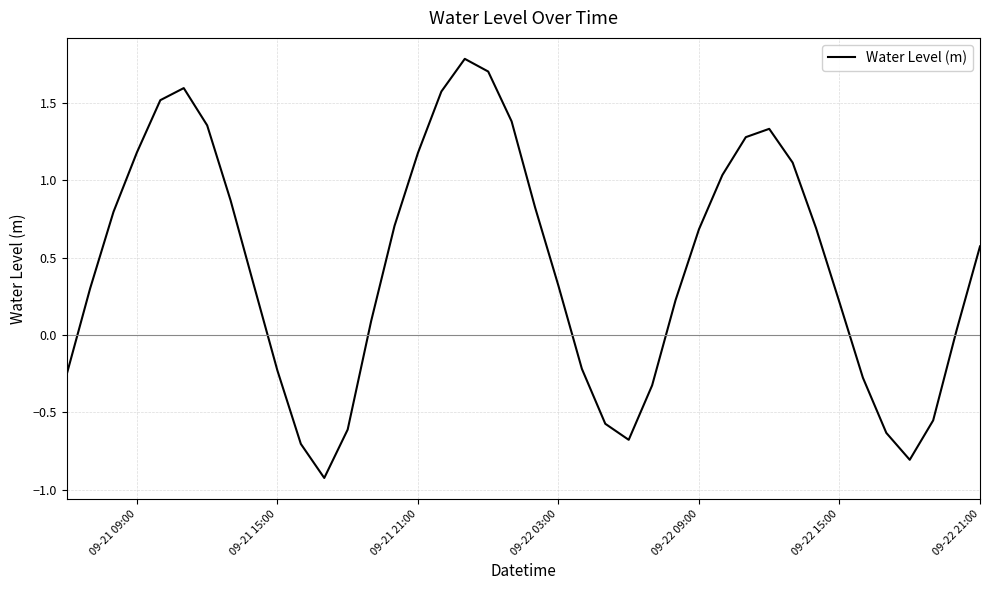

What is the smallest value displayed?

-0.9